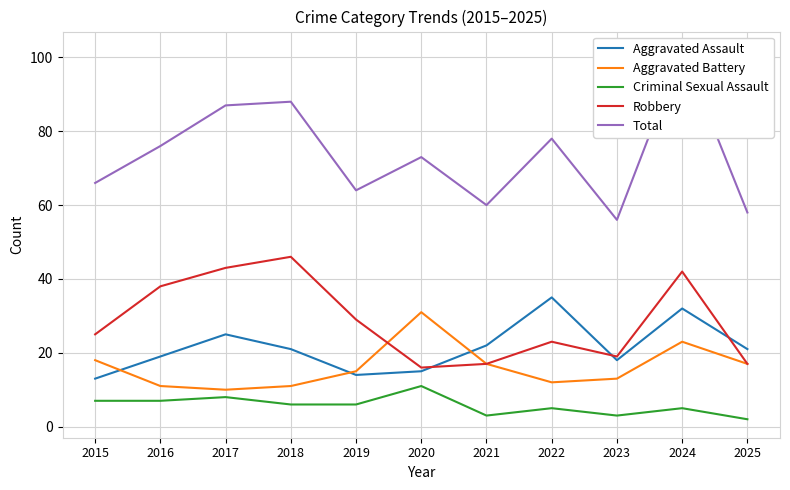

Which category has the highest value in the Robbery series?

2018